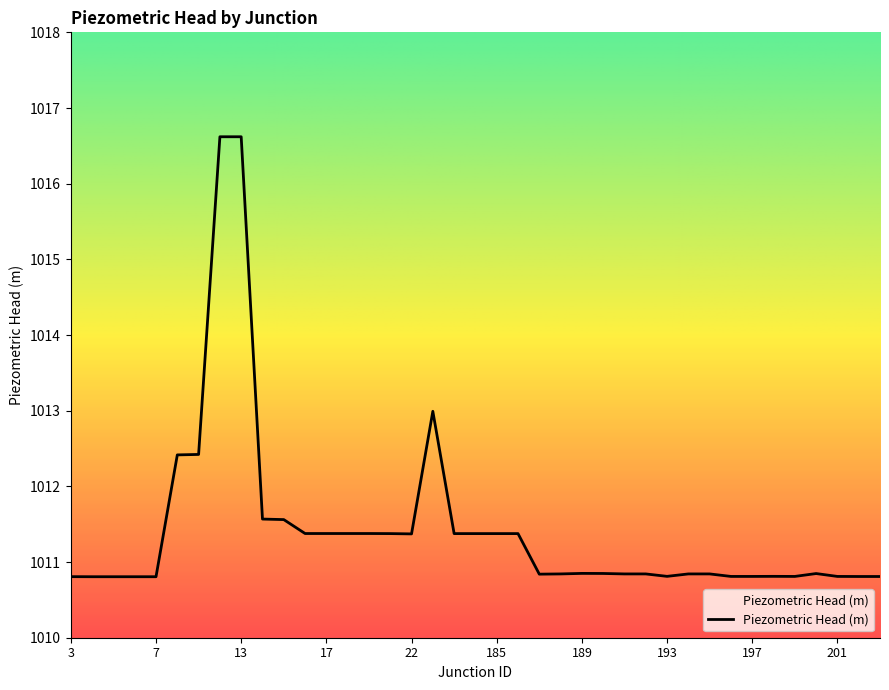

Reading left to right, list all the values displayed in this chart.

1010.8	1010.8	1010.8	1010.8	1010.8	1012.4	1012.4	1016.6	1016.6	1011.6	1011.6	1011.4	1011.4	1011.4	1011.4	1011.4	1011.4	1013.0	1011.4	1011.4	1011.4	1011.4	1010.8	1010.8	1010.9	1010.8	1010.8	1010.8	1010.8	1010.8	1010.8	1010.8	1010.8	1010.8	1010.8	1010.8	1010.8	1010.8	1010.8